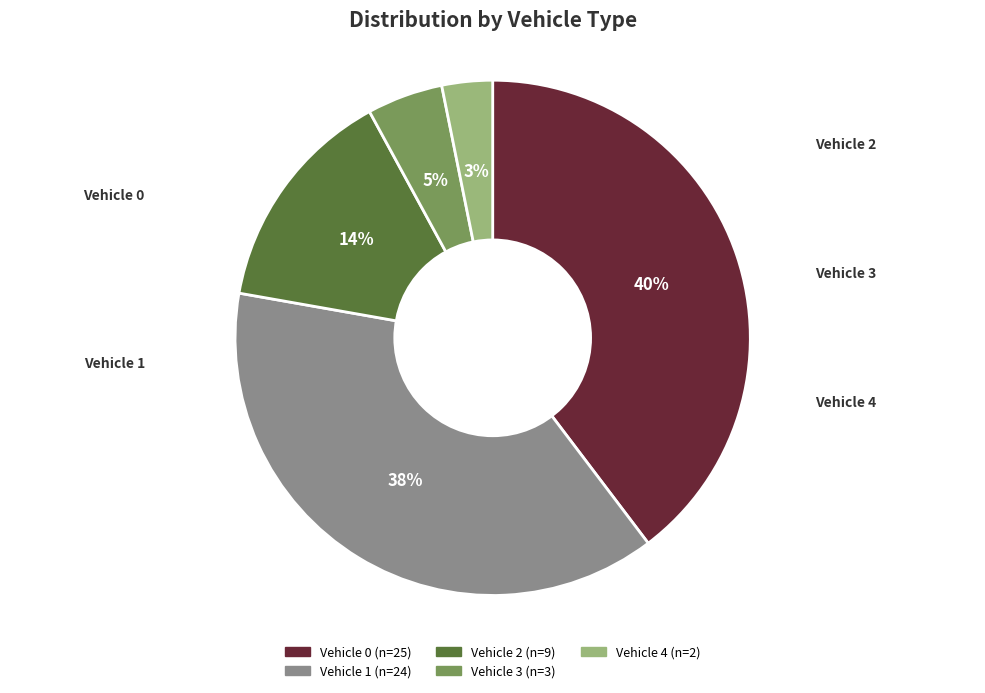

To the nearest percent, what is the average slice percentage?

20%